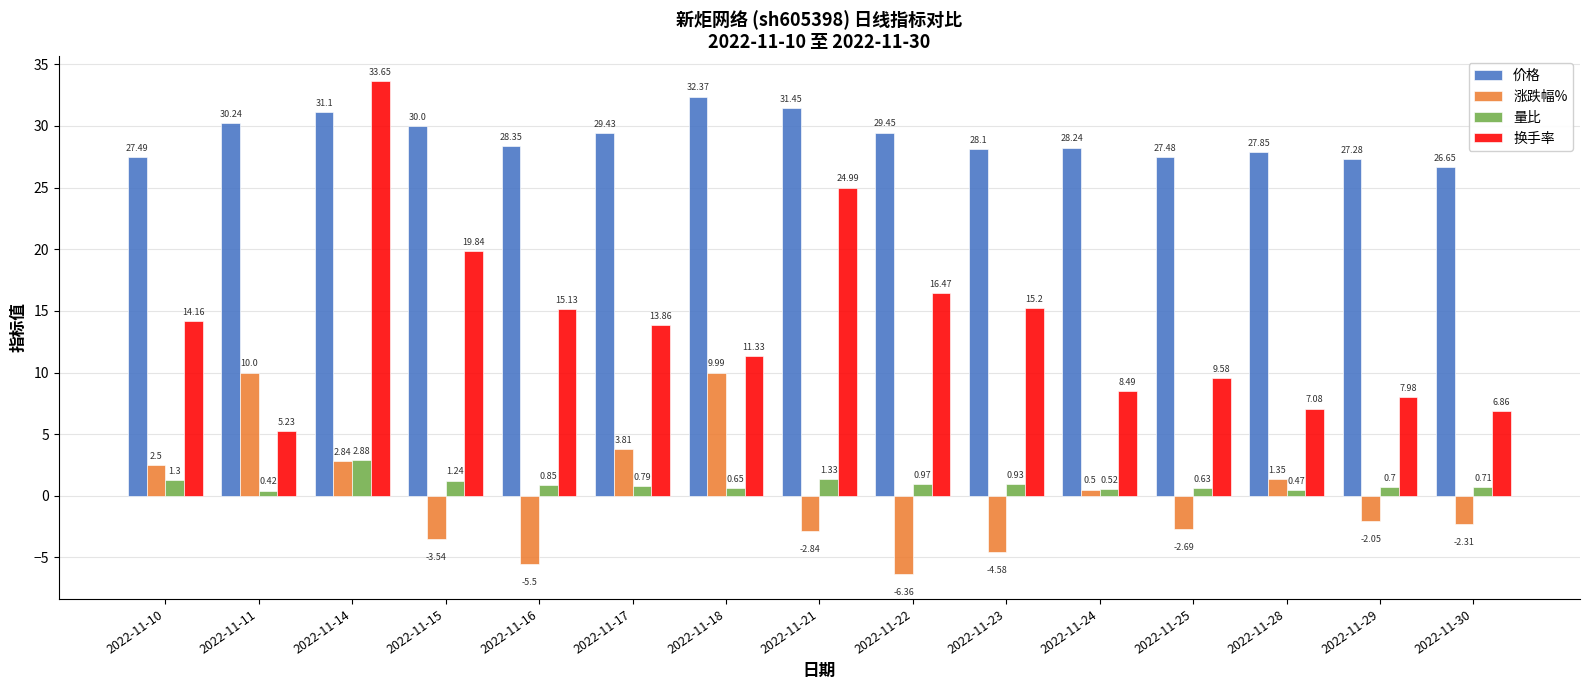

What is the spread (max minus min) of values at 2022-11-30?

29.0